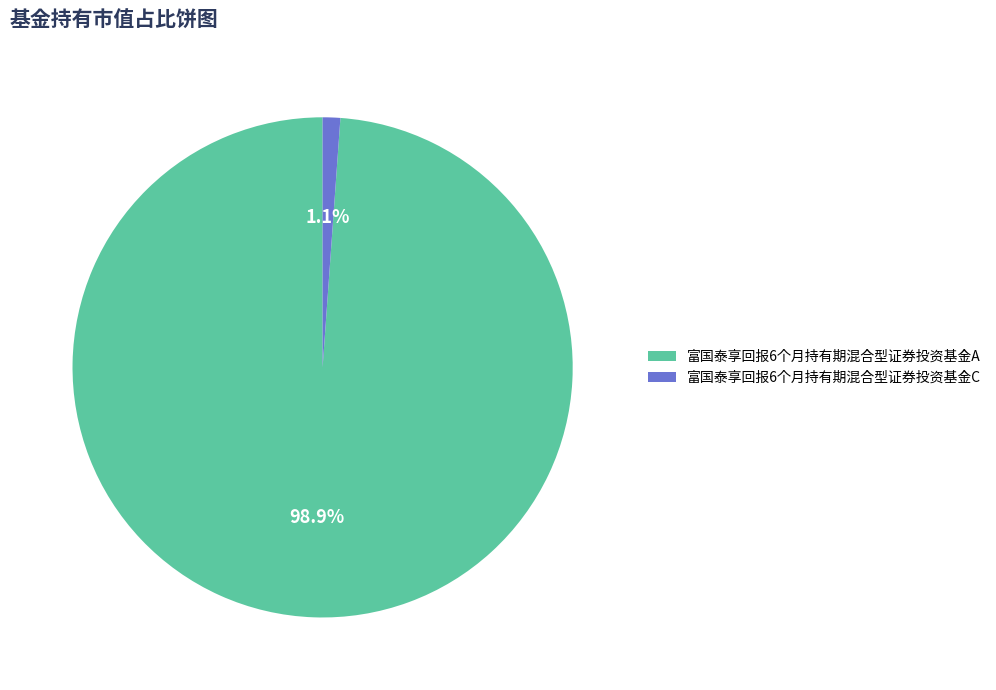

The 富国泰享回报6个月持有期混合型证券投资基金A slice represents 91% of the pie. True or false?

False